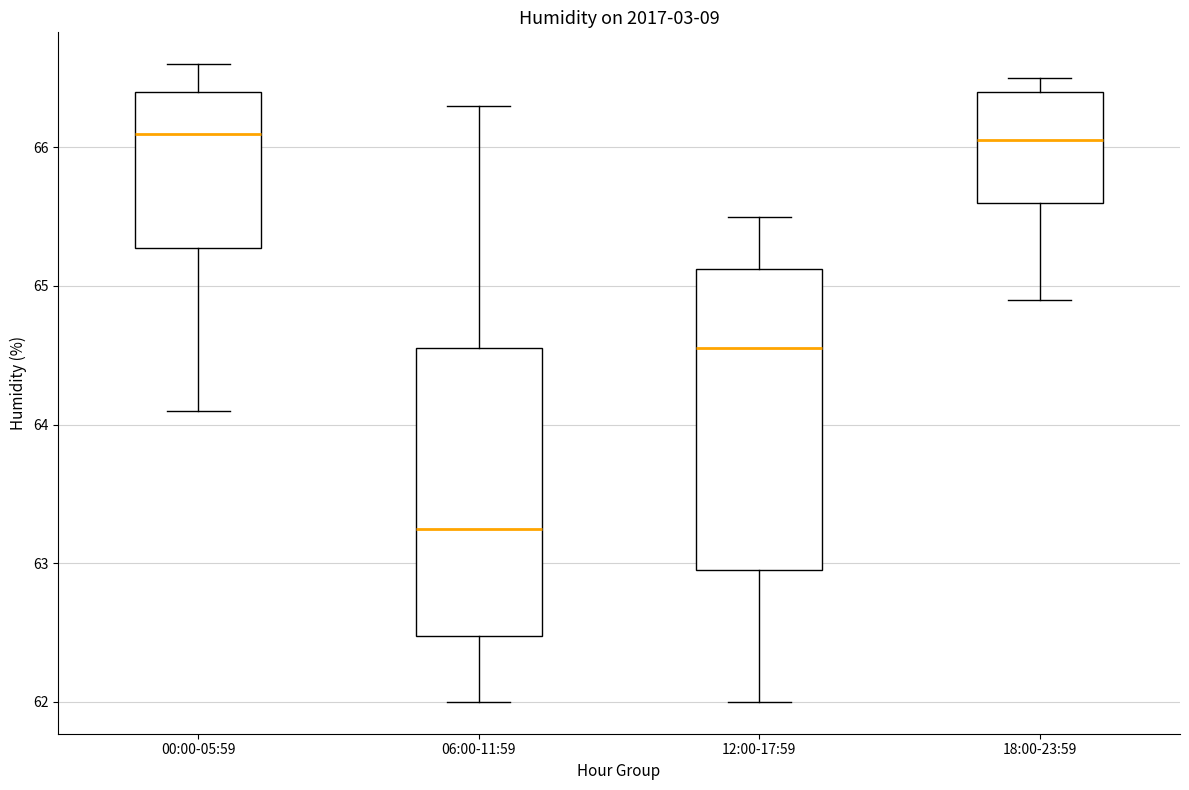

Reading left to right, transcribe this box plot: for each box, give where its median line is, the range the box spans, and where its two whiskers end, as read against the y-axis. The values are not printed on the chart, so give them approximately, as read against the axis.

00:00-05:59: median 66.1, box 65.3 to 66.4, whiskers 64.1 to 66.6
06:00-11:59: median 63.3, box 62.5 to 64.6, whiskers 62.0 to 66.3
12:00-17:59: median 64.6, box 63.0 to 65.1, whiskers 62.0 to 65.5
18:00-23:59: median 66.1, box 65.6 to 66.4, whiskers 64.9 to 66.5